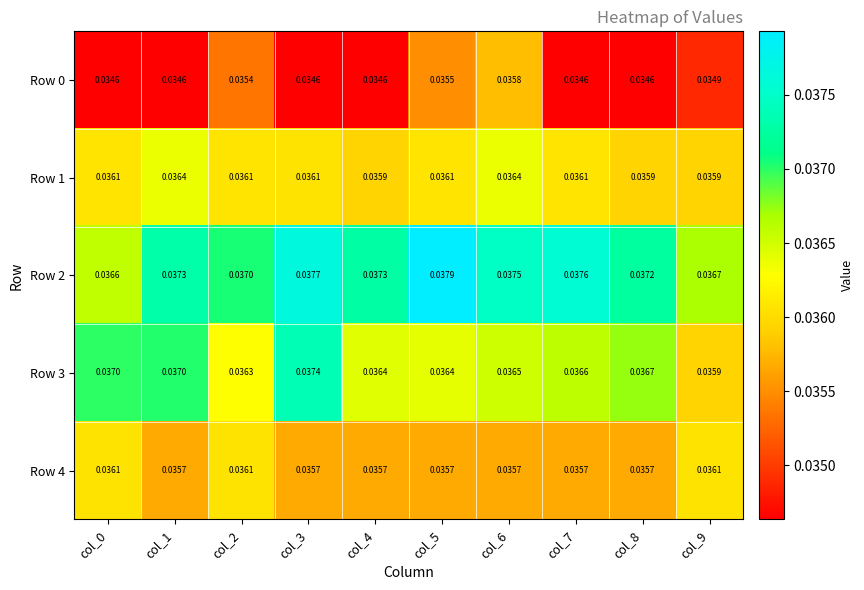

Is the value of Row 4 at col_1 greater than the value of Row 3 at col_7?

No